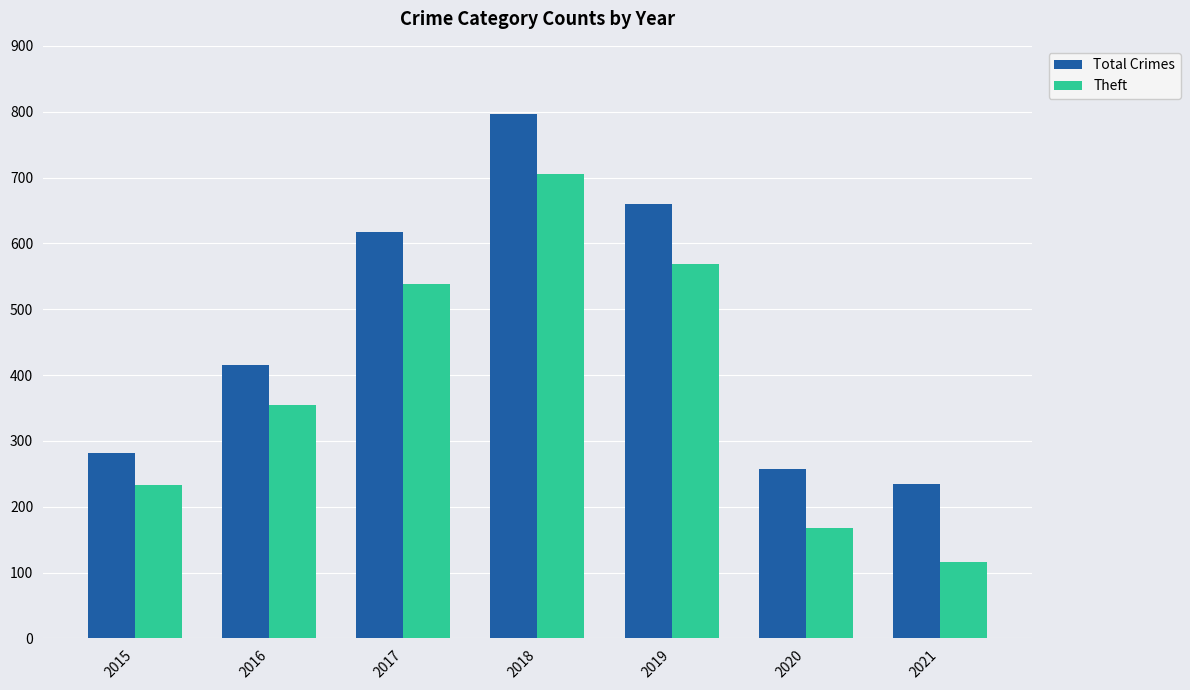

How many groups of bars are there?

7